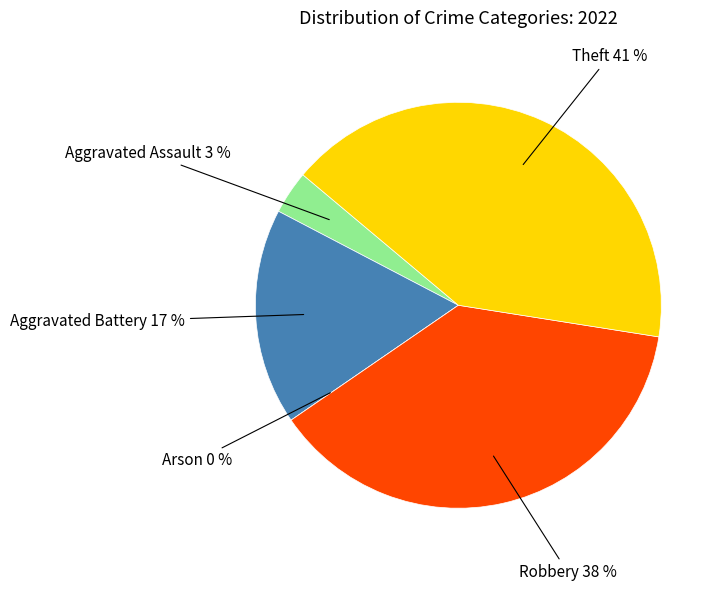

Does Arson represent more than half of the total?

No